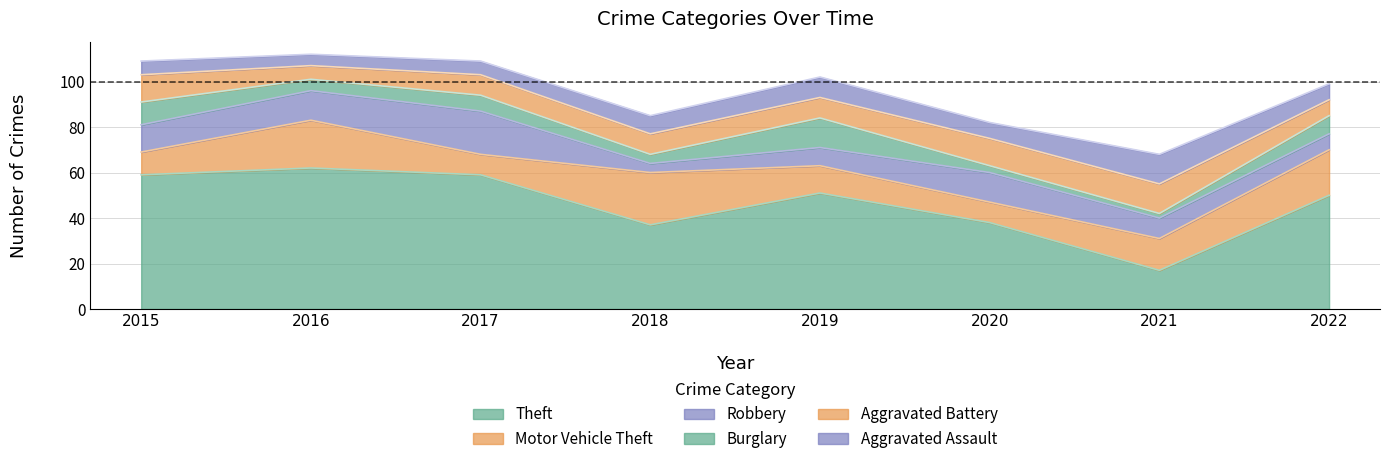

Is it true that Theft equals 62 at 2016?

True